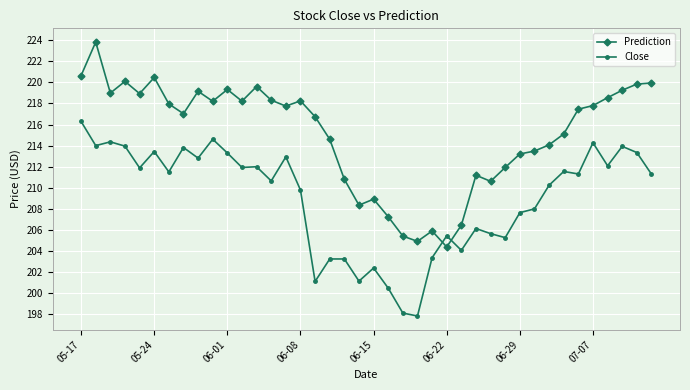

What is the difference between the second highest and minimum values in the Prediction series?

16.3